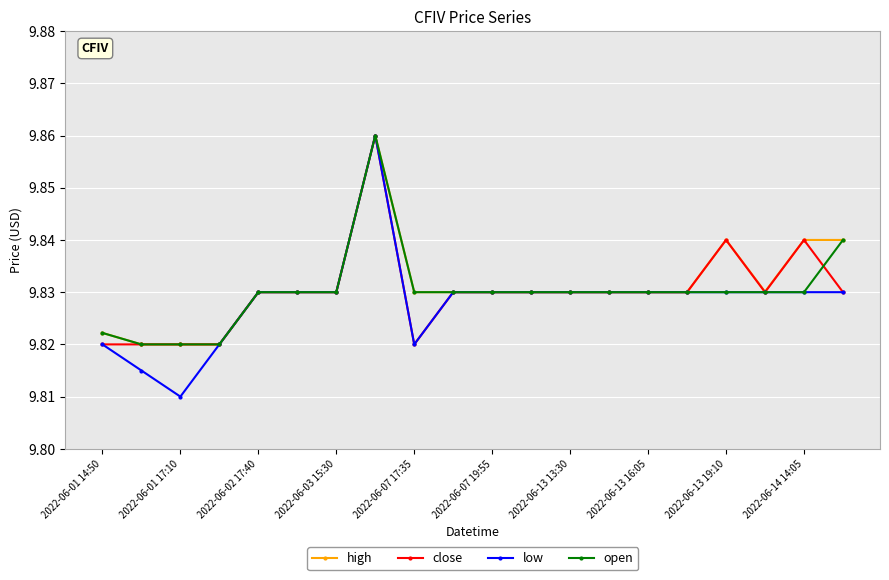

Count the high values in the range 9 to 10.

20